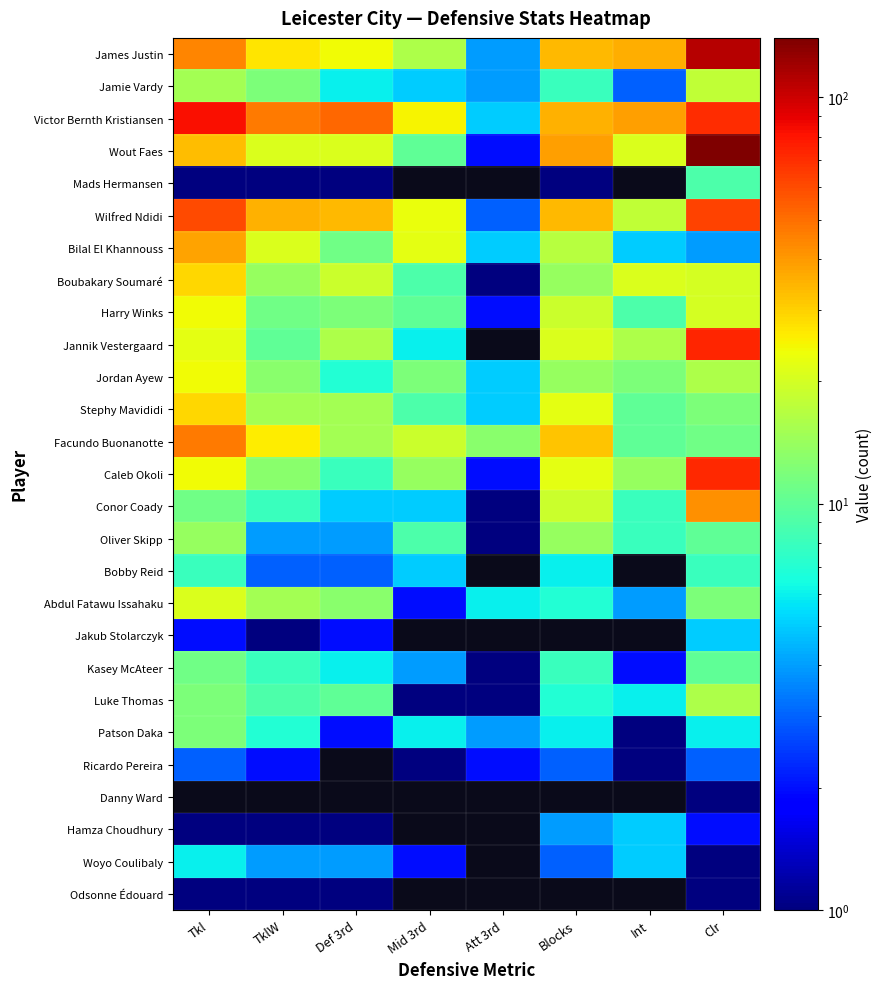

Reading left to right, list all the values displayed in this chart.

James Justin: Tkl=44	TklW=27	Def 3rd=24	Mid 3rd=16	Att 3rd=4	Blocks=34	Int=36	Clr=111
Jamie Vardy: Tkl=15	TklW=12	Def 3rd=6	Mid 3rd=5	Att 3rd=4	Blocks=8	Int=3	Clr=18
Victor Bernth Kristiansen: Tkl=82	TklW=47	Def 3rd=52	Mid 3rd=25	Att 3rd=5	Blocks=35	Int=39	Clr=71
Wout Faes: Tkl=33	TklW=21	Def 3rd=21	Mid 3rd=10	Att 3rd=2	Blocks=39	Int=21	Clr=140
Mads Hermansen: Tkl=1	TklW=1	Def 3rd=1	Mid 3rd=0	Att 3rd=0	Blocks=1	Int=0	Clr=9
Wilfred Ndidi: Tkl=60	TklW=35	Def 3rd=34	Mid 3rd=23	Att 3rd=3	Blocks=34	Int=18	Clr=63
Bilal El Khannouss: Tkl=38	TklW=21	Def 3rd=11	Mid 3rd=22	Att 3rd=5	Blocks=17	Int=5	Clr=4
Boubakary Soumaré: Tkl=29	TklW=14	Def 3rd=19	Mid 3rd=9	Att 3rd=1	Blocks=14	Int=21	Clr=20
Harry Winks: Tkl=24	TklW=11	Def 3rd=12	Mid 3rd=10	Att 3rd=2	Blocks=19	Int=9	Clr=20
Jannik Vestergaard: Tkl=22	TklW=10	Def 3rd=16	Mid 3rd=6	Att 3rd=0	Blocks=21	Int=16	Clr=74
Jordan Ayew: Tkl=24	TklW=13	Def 3rd=7	Mid 3rd=12	Att 3rd=5	Blocks=14	Int=12	Clr=16
Stephy Mavididi: Tkl=29	TklW=15	Def 3rd=15	Mid 3rd=9	Att 3rd=5	Blocks=22	Int=10	Clr=12
Facundo Buonanotte: Tkl=47	TklW=26	Def 3rd=15	Mid 3rd=19	Att 3rd=13	Blocks=32	Int=10	Clr=11
Caleb Okoli: Tkl=24	TklW=13	Def 3rd=8	Mid 3rd=14	Att 3rd=2	Blocks=22	Int=14	Clr=72
Conor Coady: Tkl=11	TklW=8	Def 3rd=5	Mid 3rd=5	Att 3rd=1	Blocks=19	Int=8	Clr=42
Oliver Skipp: Tkl=14	TklW=4	Def 3rd=4	Mid 3rd=9	Att 3rd=1	Blocks=14	Int=8	Clr=10
Bobby Reid: Tkl=8	TklW=3	Def 3rd=3	Mid 3rd=5	Att 3rd=0	Blocks=6	Int=0	Clr=8
Abdul Fatawu Issahaku: Tkl=21	TklW=15	Def 3rd=13	Mid 3rd=2	Att 3rd=6	Blocks=7	Int=4	Clr=12
Jakub Stolarczyk: Tkl=2	TklW=1	Def 3rd=2	Mid 3rd=0	Att 3rd=0	Blocks=0	Int=0	Clr=5
Kasey McAteer: Tkl=11	TklW=8	Def 3rd=6	Mid 3rd=4	Att 3rd=1	Blocks=8	Int=2	Clr=10
Luke Thomas: Tkl=12	TklW=9	Def 3rd=10	Mid 3rd=1	Att 3rd=1	Blocks=7	Int=6	Clr=16
Patson Daka: Tkl=12	TklW=7	Def 3rd=2	Mid 3rd=6	Att 3rd=4	Blocks=6	Int=1	Clr=6
Ricardo Pereira: Tkl=3	TklW=2	Def 3rd=0	Mid 3rd=1	Att 3rd=2	Blocks=3	Int=1	Clr=3
Danny Ward: Tkl=0	TklW=0	Def 3rd=0	Mid 3rd=0	Att 3rd=0	Blocks=0	Int=0	Clr=1
Hamza Choudhury: Tkl=1	TklW=1	Def 3rd=1	Mid 3rd=0	Att 3rd=0	Blocks=4	Int=5	Clr=2
Woyo Coulibaly: Tkl=6	TklW=4	Def 3rd=4	Mid 3rd=2	Att 3rd=0	Blocks=3	Int=5	Clr=1
Odsonne Édouard: Tkl=1	TklW=1	Def 3rd=1	Mid 3rd=0	Att 3rd=0	Blocks=0	Int=0	Clr=1